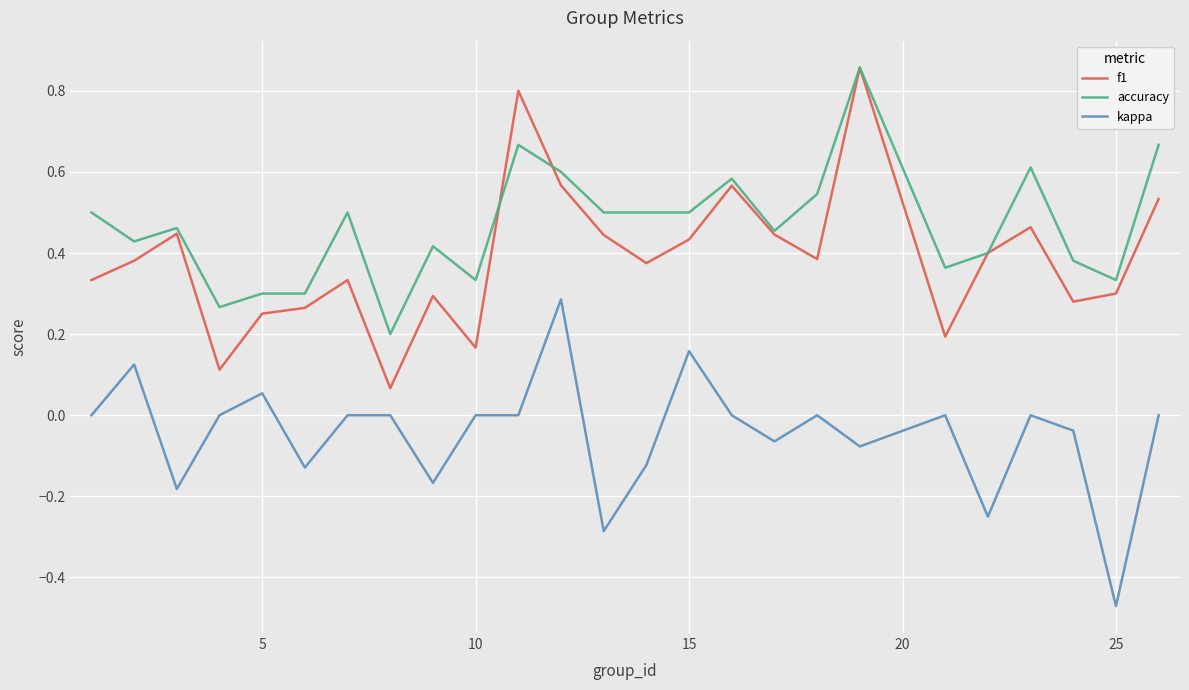

Which series has the largest total across all categories?

accuracy